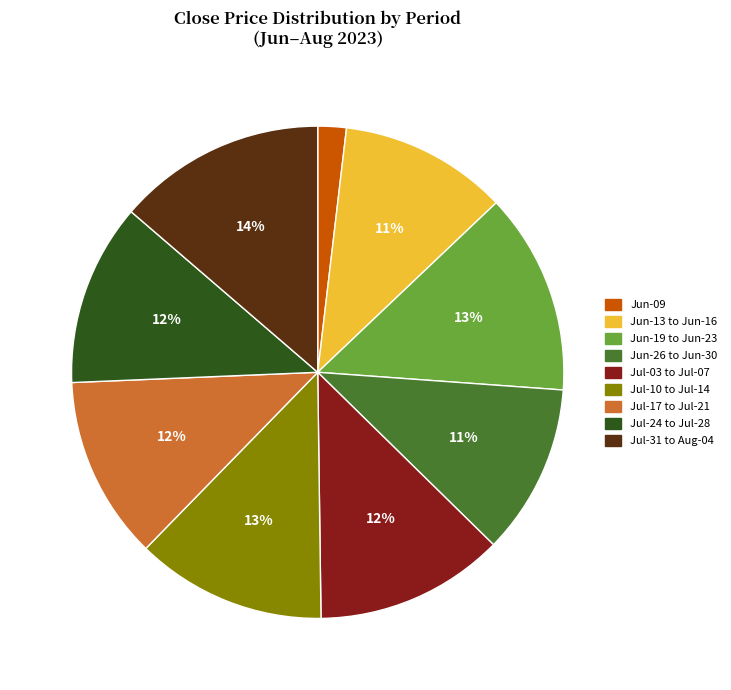

Is there any slice that represents more than half of the pie?

No